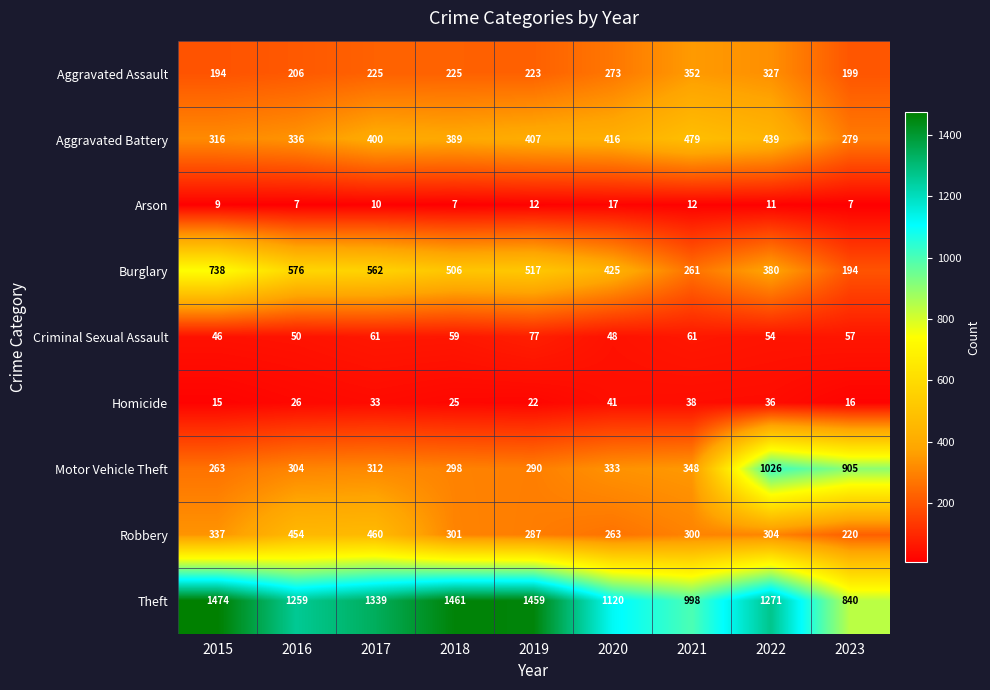

What is the difference between the maximum and minimum values in the Aggravated Battery series?

200